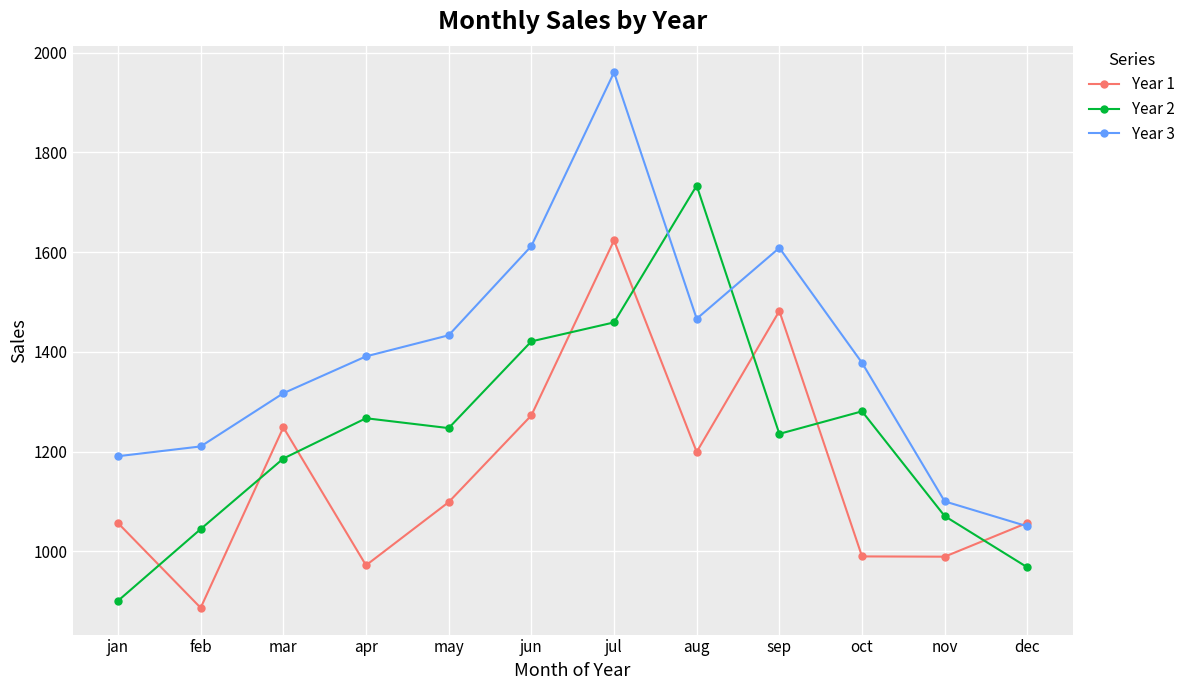

What is the difference between the second highest and minimum values in the Year 3 series?

562.1